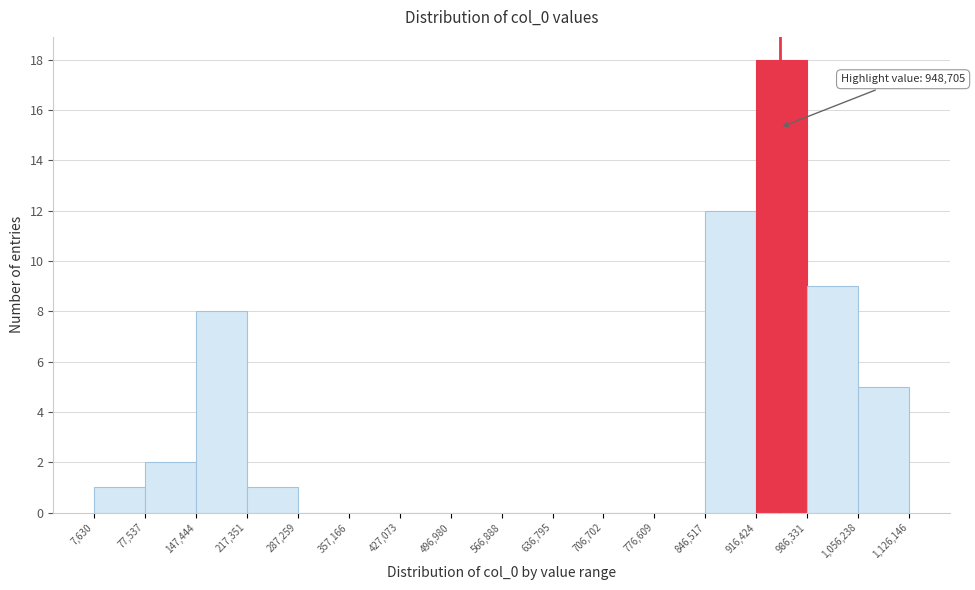

Over which range of the x-axis is the bar tallest?

916,424 to 986,331